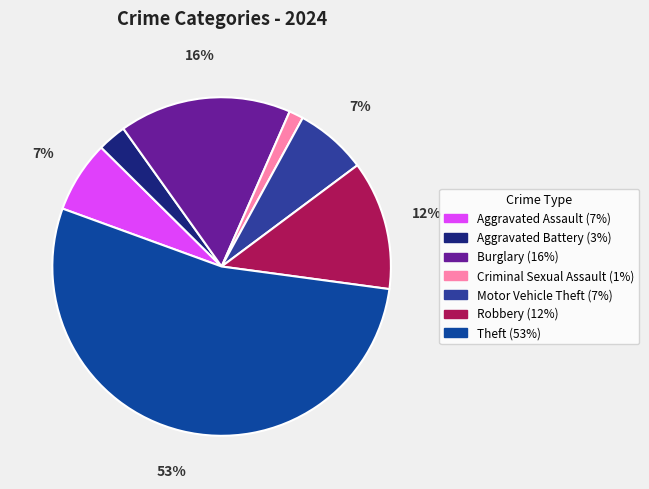

Does any single category account for the majority?

Yes